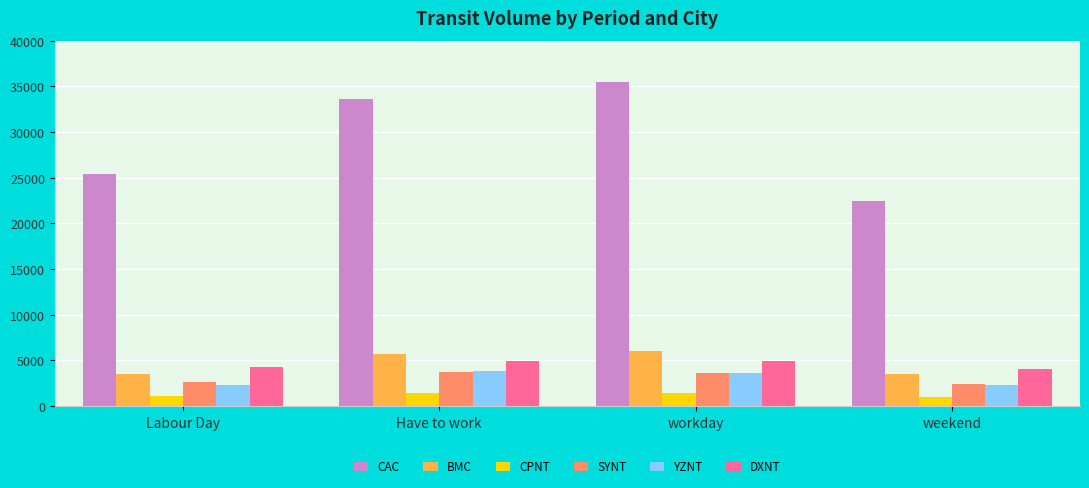

What is the difference between the maximum and minimum values in the YZNT series?

1509.1